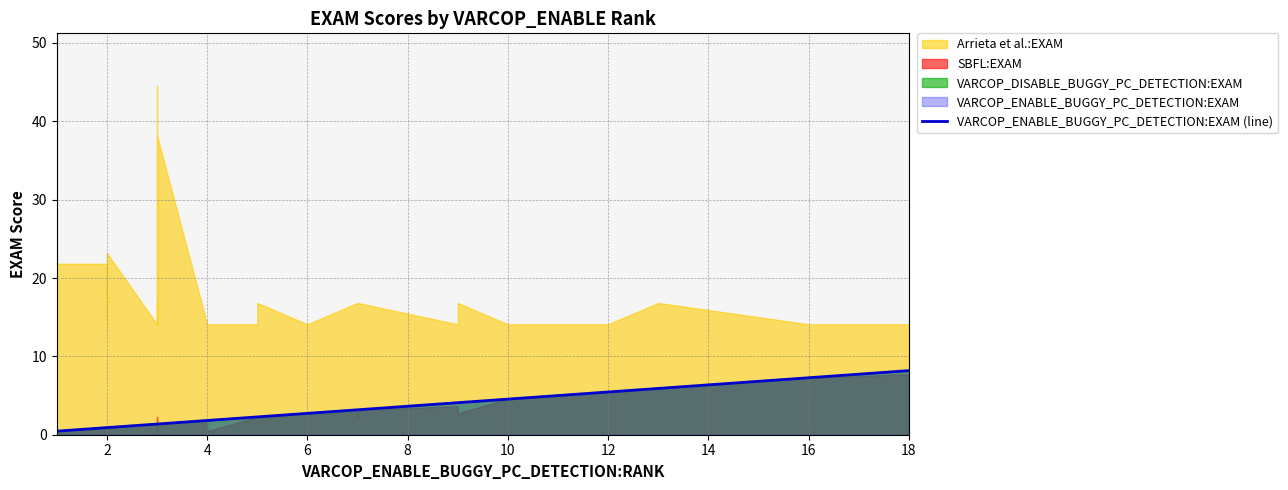

Does the chart have visible grid lines?

Yes